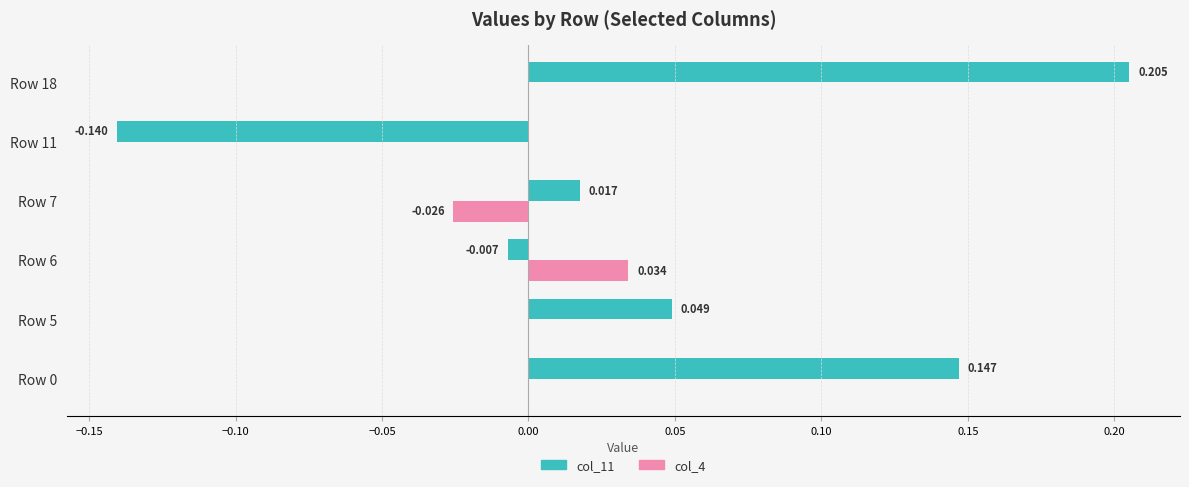

Is the value of col_4 at Row 11 greater than the value of col_11 at Row 11?

Yes